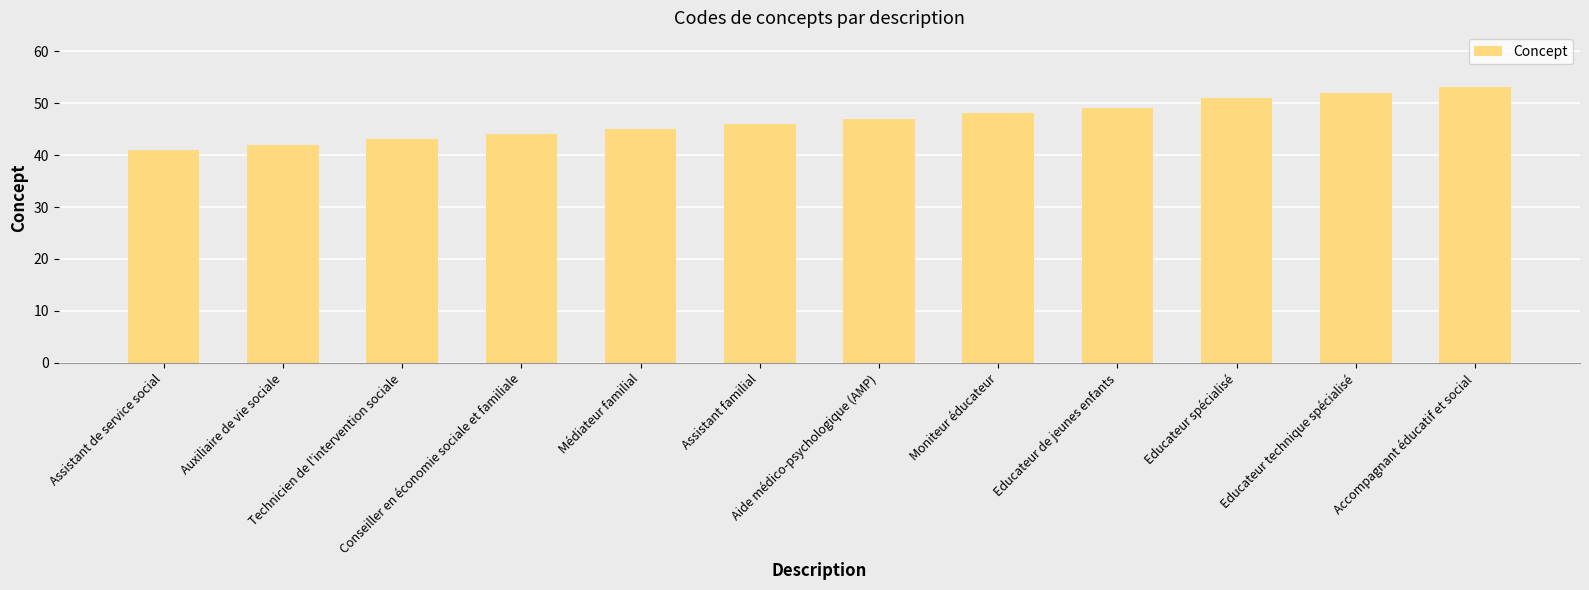

List the labels in order of value, largest first.

Accompagnant éducatif et social, Educateur technique spécialisé, Educateur spécialisé, Educateur de jeunes enfants, Moniteur éducateur, Aide médico-psychologique (AMP), Assistant familial, Médiateur familial, Conseiller en économie sociale et familiale, Technicien de l'intervention sociale, Auxiliaire de vie sociale, Assistant de service social